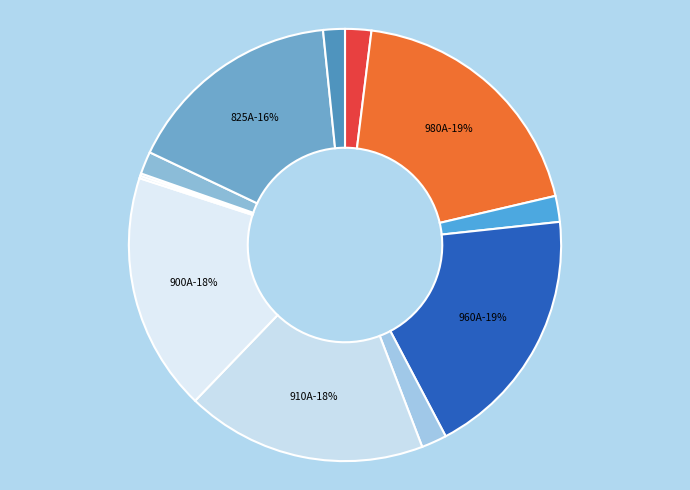

Combined, what portion of the pie is 96A and 960A?

20.9%